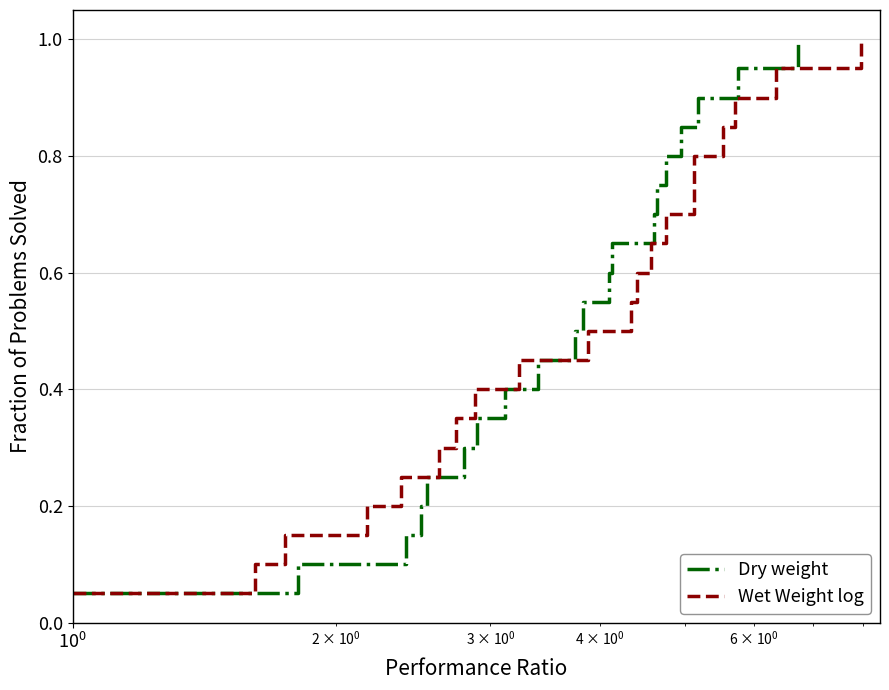

What is the maximum value for Dry weight?

1.0